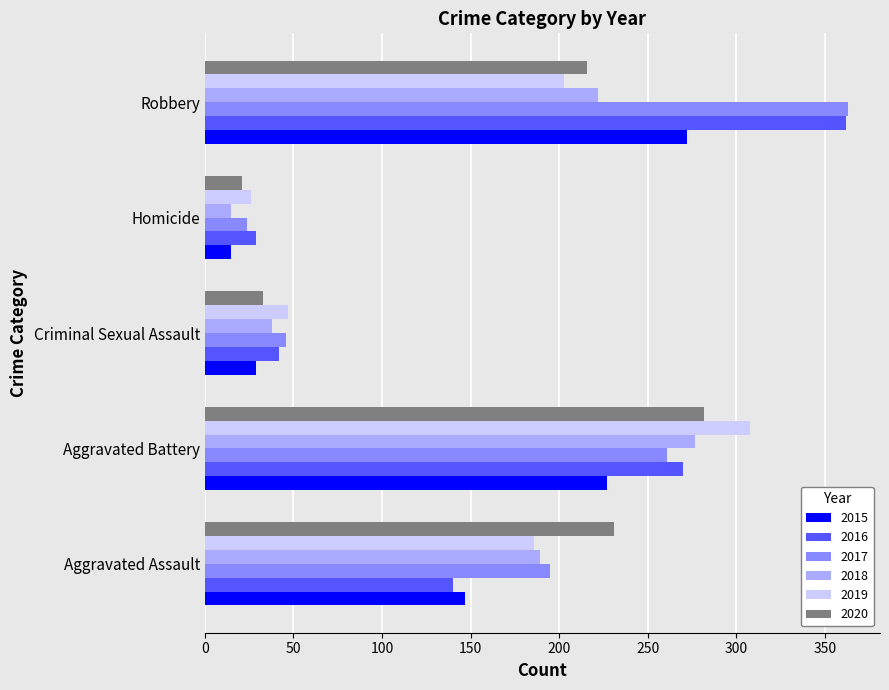

What is the sum of all 2017 values?

889